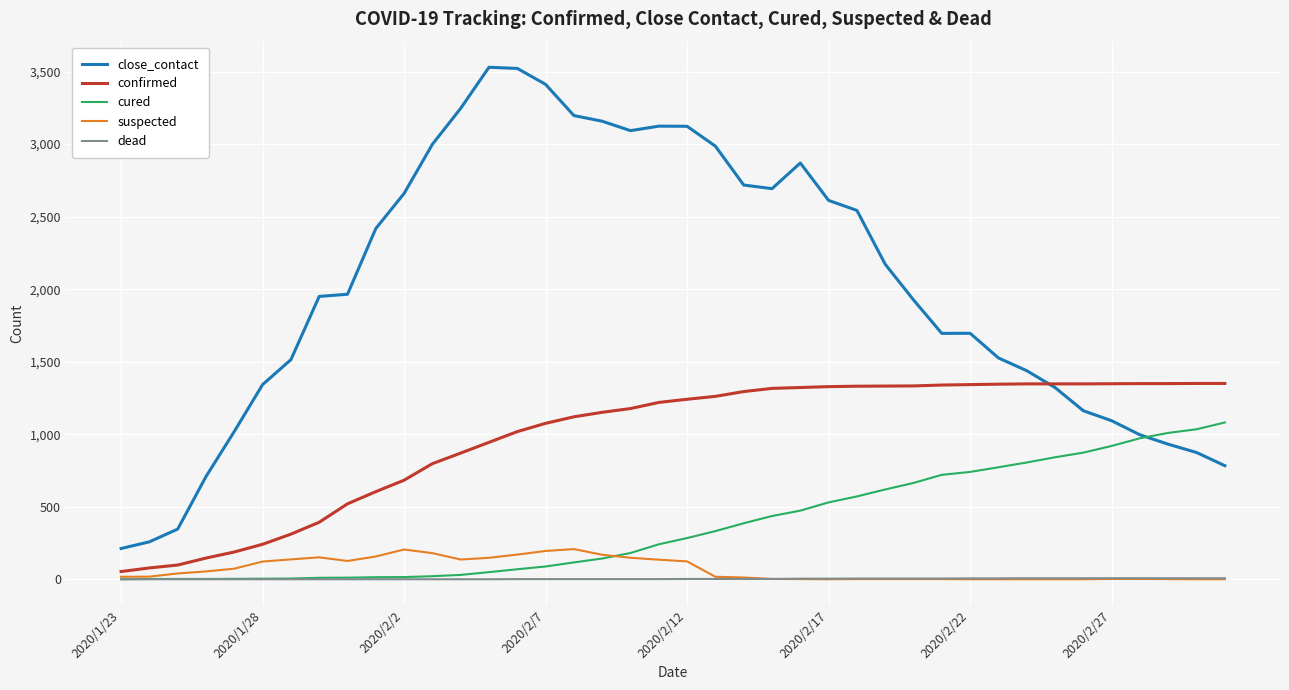

True or false: close_contact and suspected intersect in this chart.

False